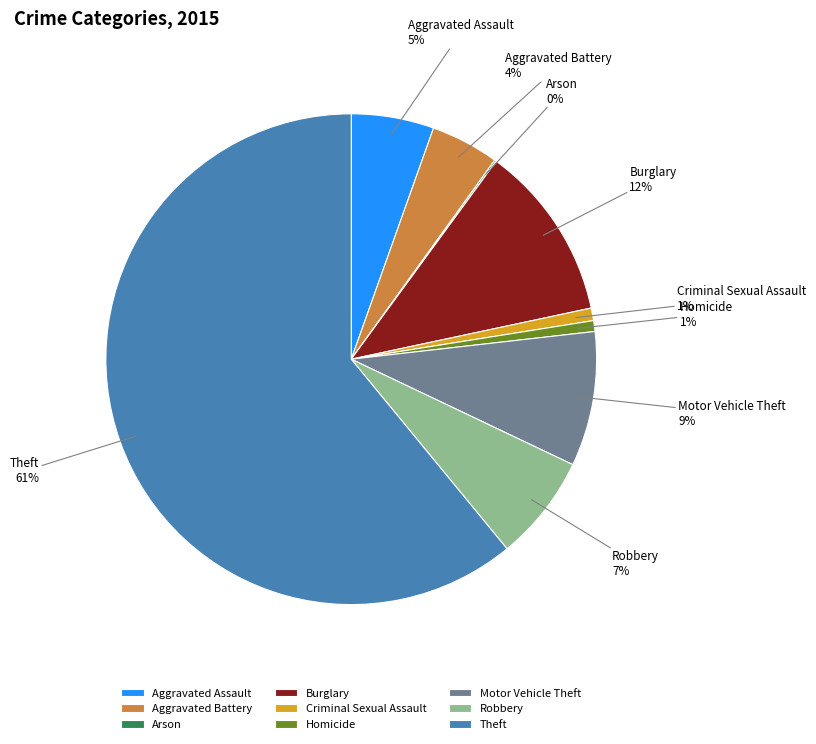

To the nearest percent, what is the average slice percentage?

11%